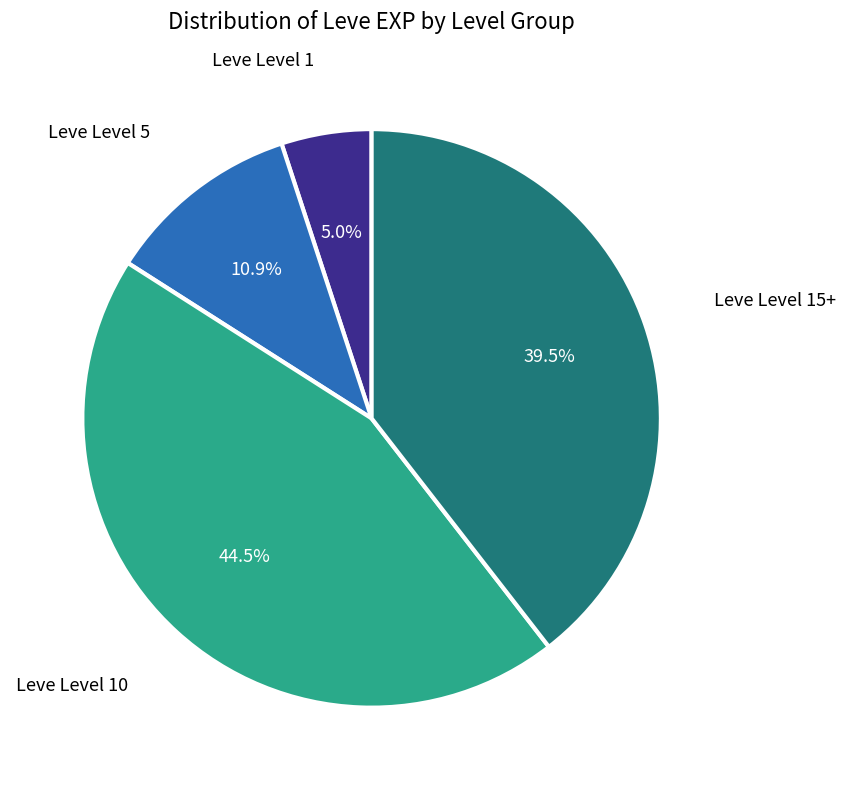

Is there any slice that represents more than half of the pie?

No